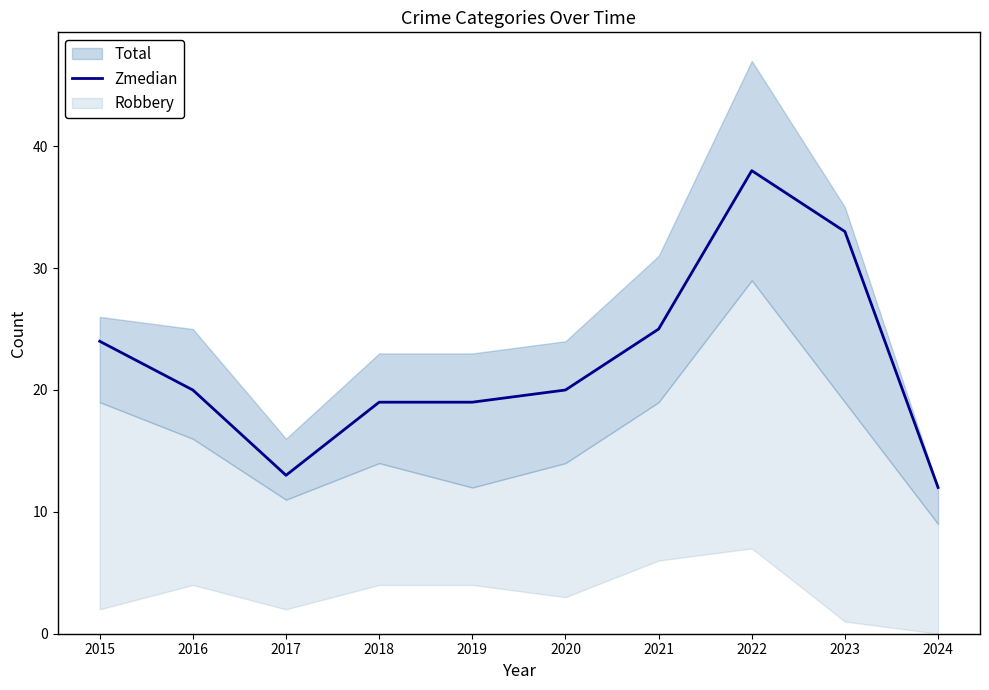

The value of Zmedian at 2019 is 19. True or false?

True